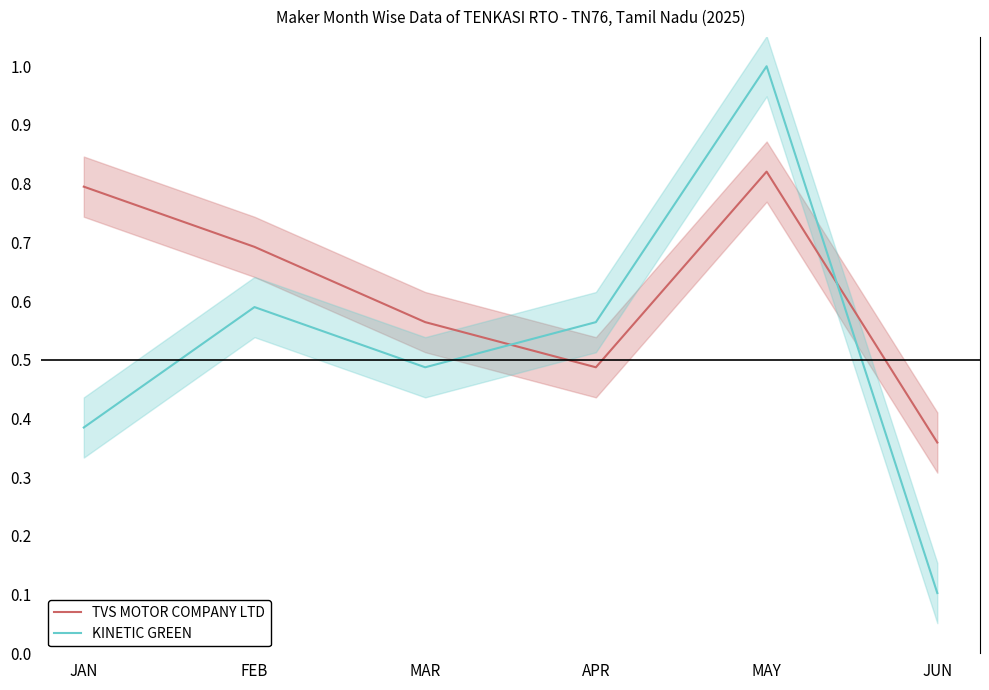

What is the minimum value for TVS MOTOR COMPANY LTD?

0.4